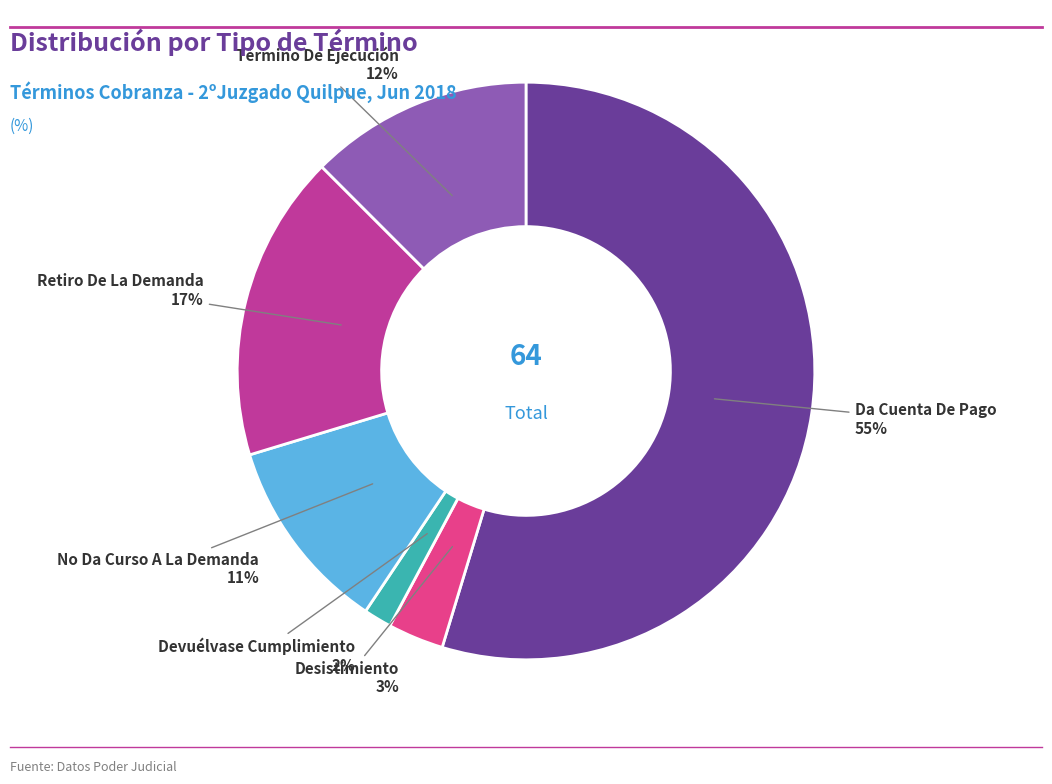

How many slices are in this pie chart?

6